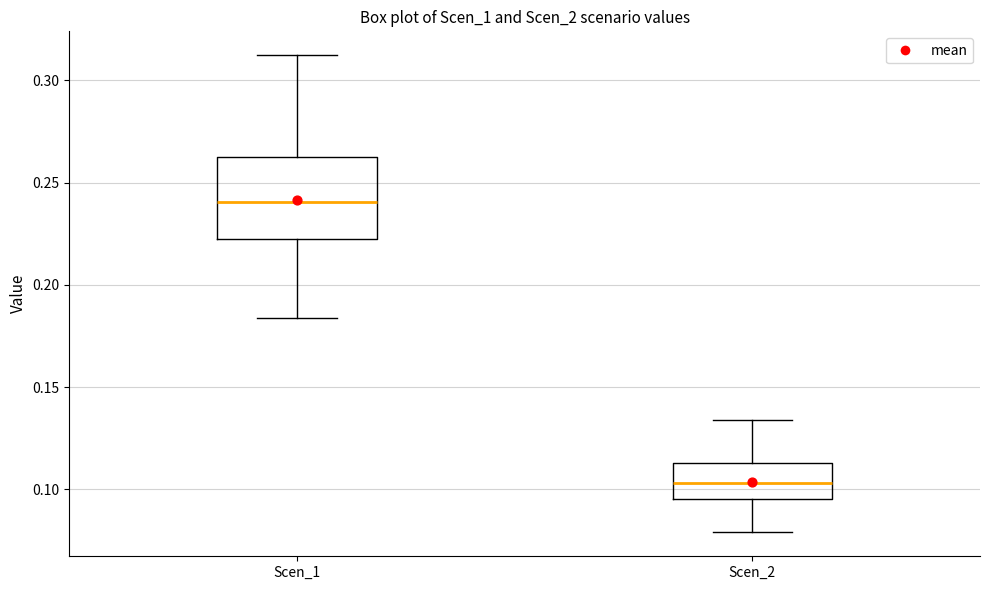

Reading left to right, transcribe this box plot: for each box, give where its median line is, the range the box spans, and where its two whiskers end, as read against the y-axis. The values are not printed on the chart, so give them approximately, as read against the axis.

Scen_1: median 0.240, box 0.220 to 0.265, whiskers 0.185 to 0.310
Scen_2: median 0.105, box 0.095 to 0.115, whiskers 0.080 to 0.135